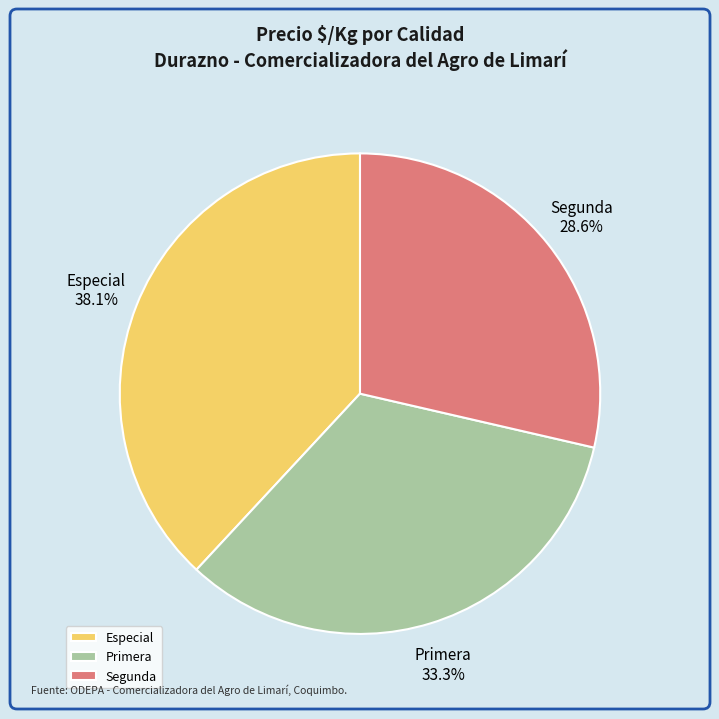

Is there a majority slice in this chart?

No